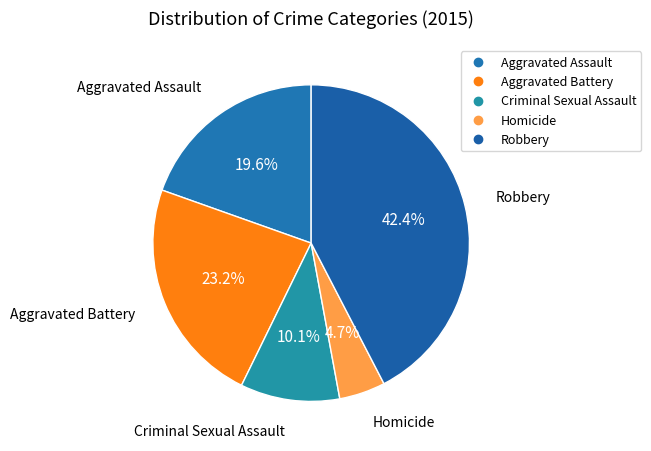

How many segments does this pie chart have?

5